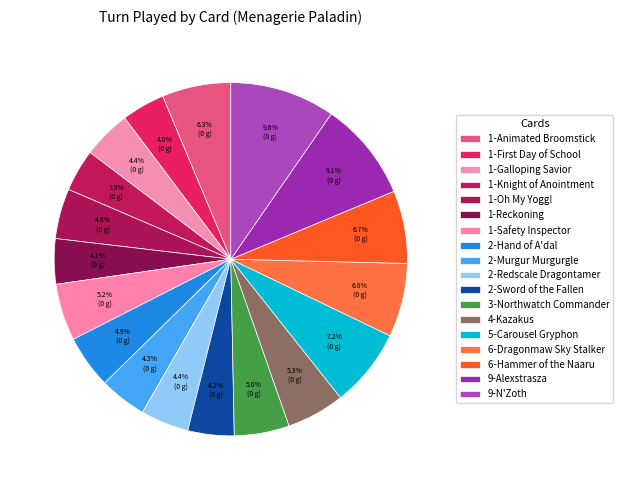

The 1-Animated Broomstick slice represents 1% of the pie. True or false?

False